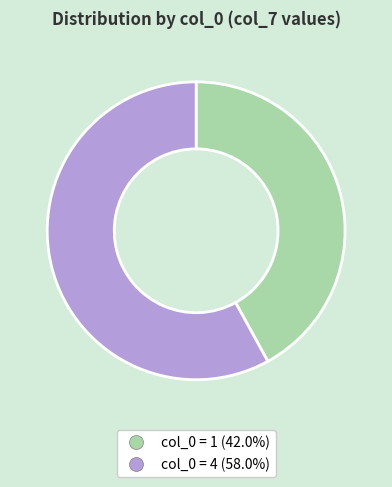

Does any single category account for the majority?

Yes